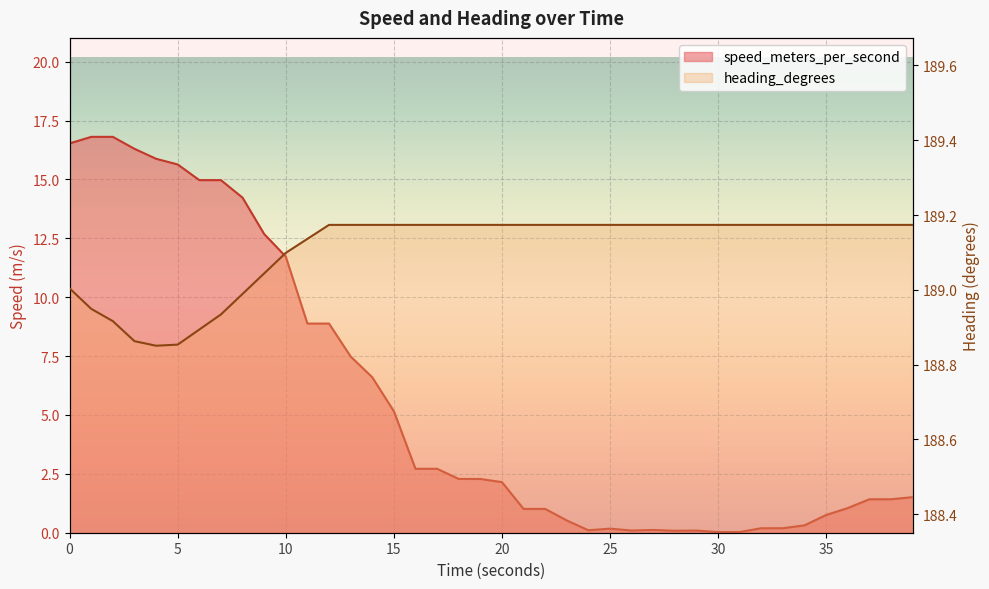

Does the chart display data point markers on the line(s)?

No